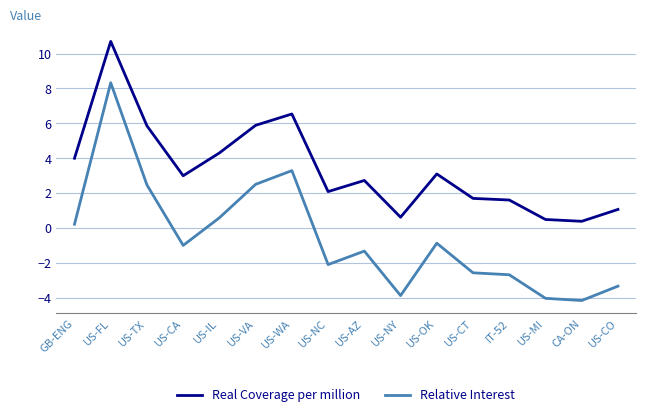

Count the number of data series in this chart.

2